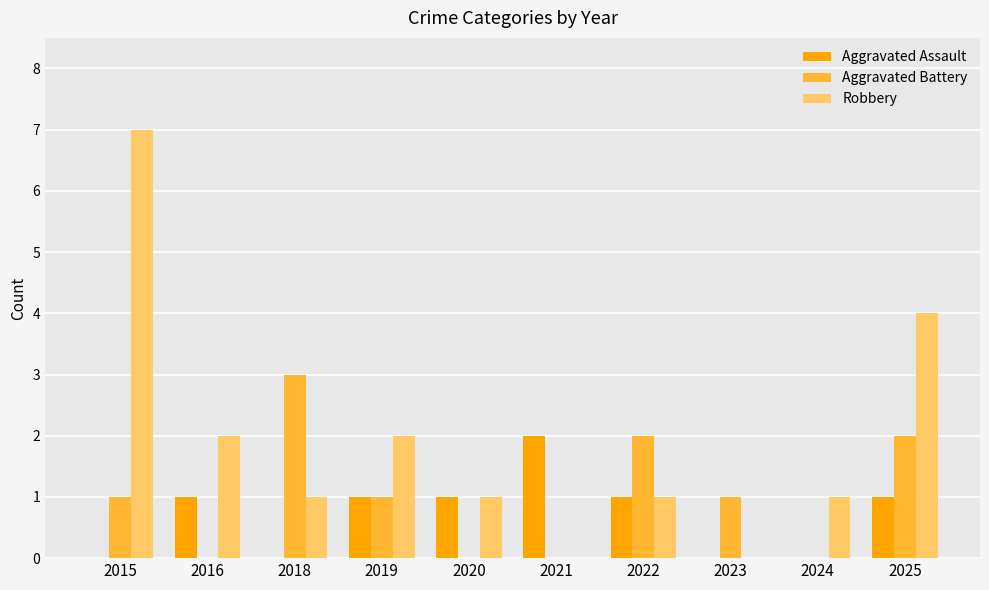

How many series are shown in this chart?

3